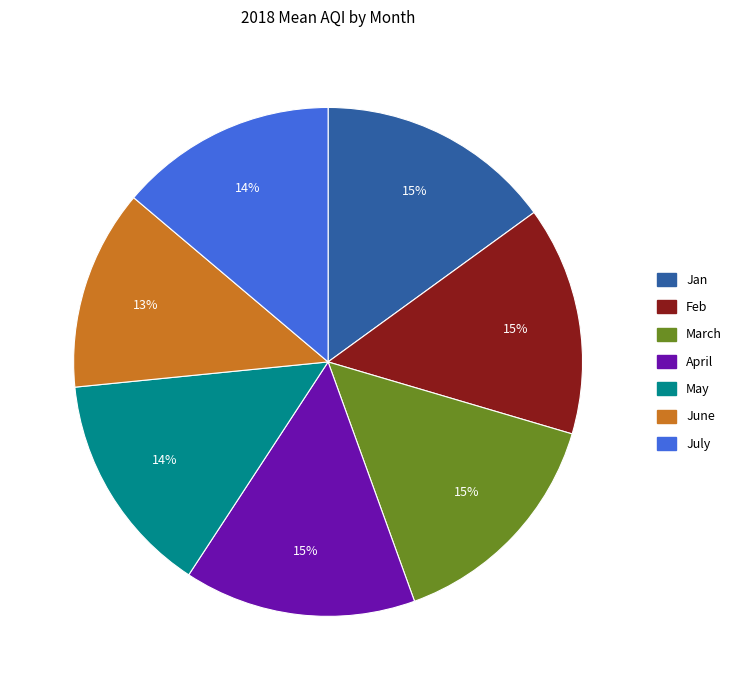

True or false: Feb accounts for 15% of the total.

True